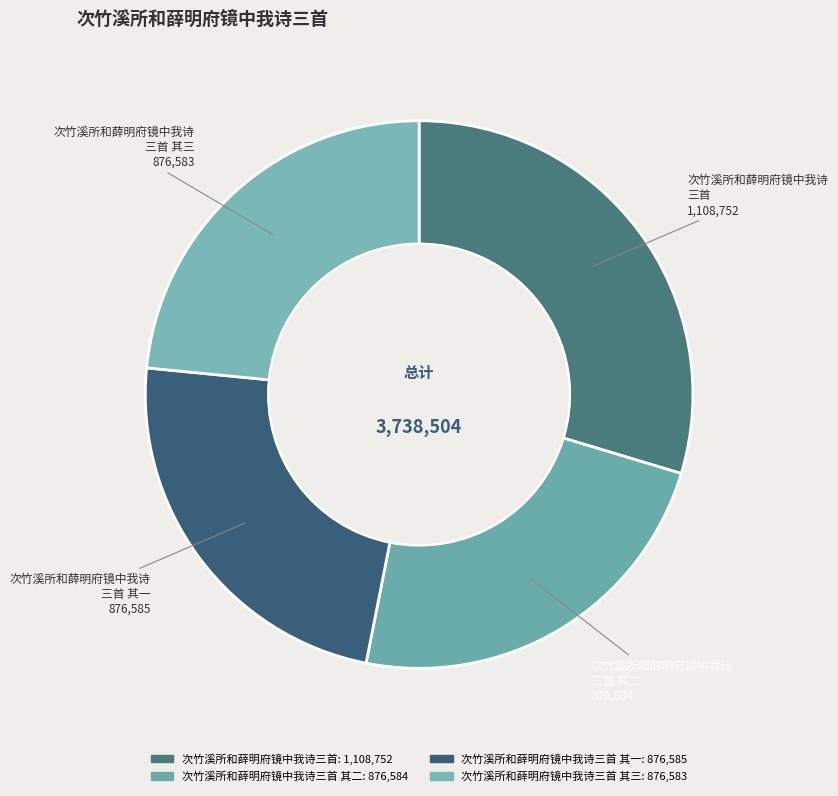

How many slices are in this pie chart?

4